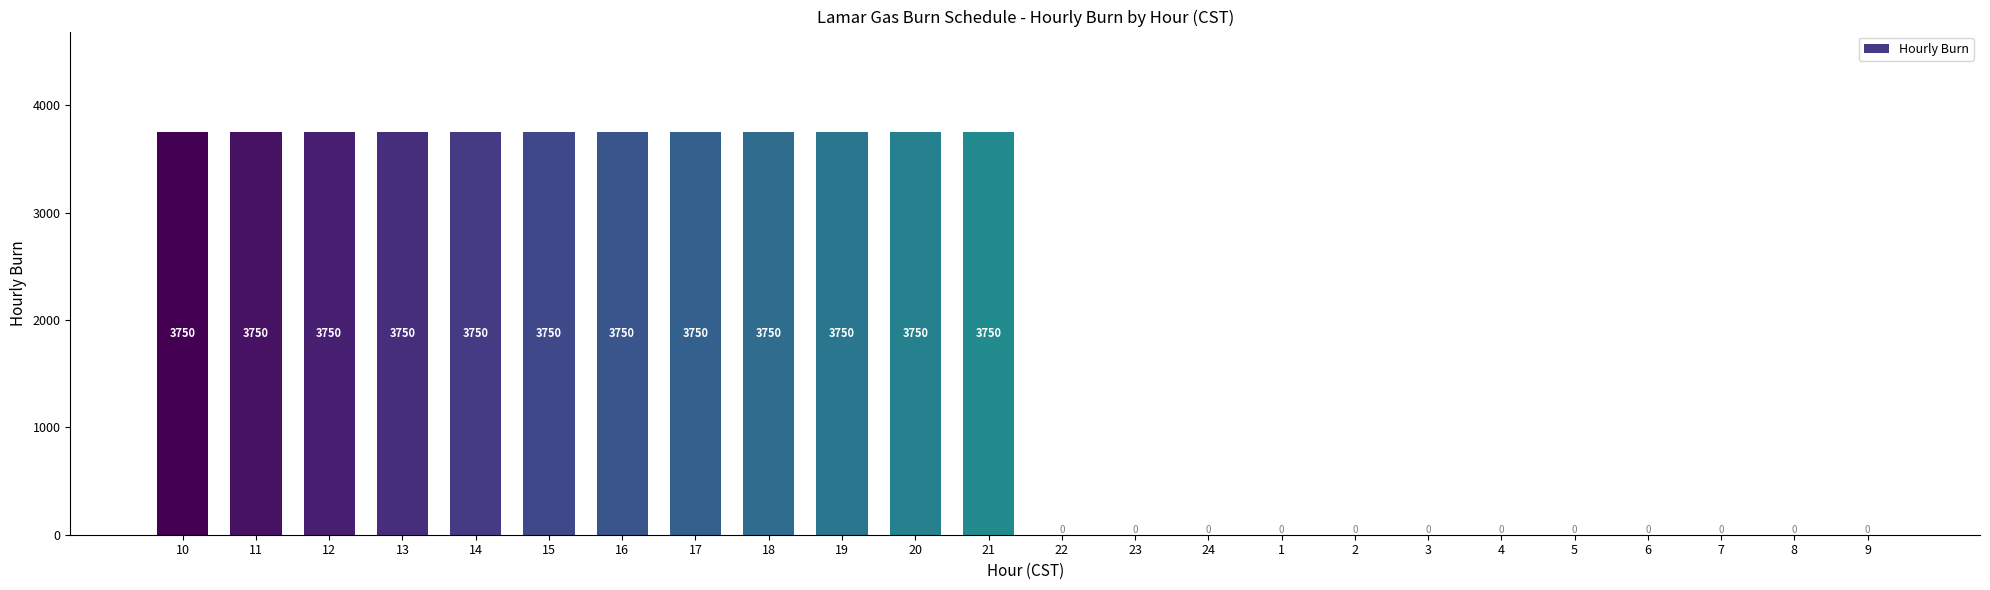

What is the sum of all values?

45000